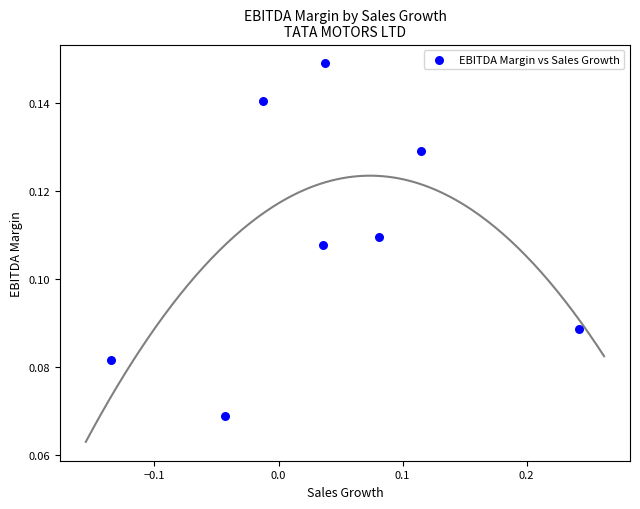

How many points are shown in the scatter plot?

8